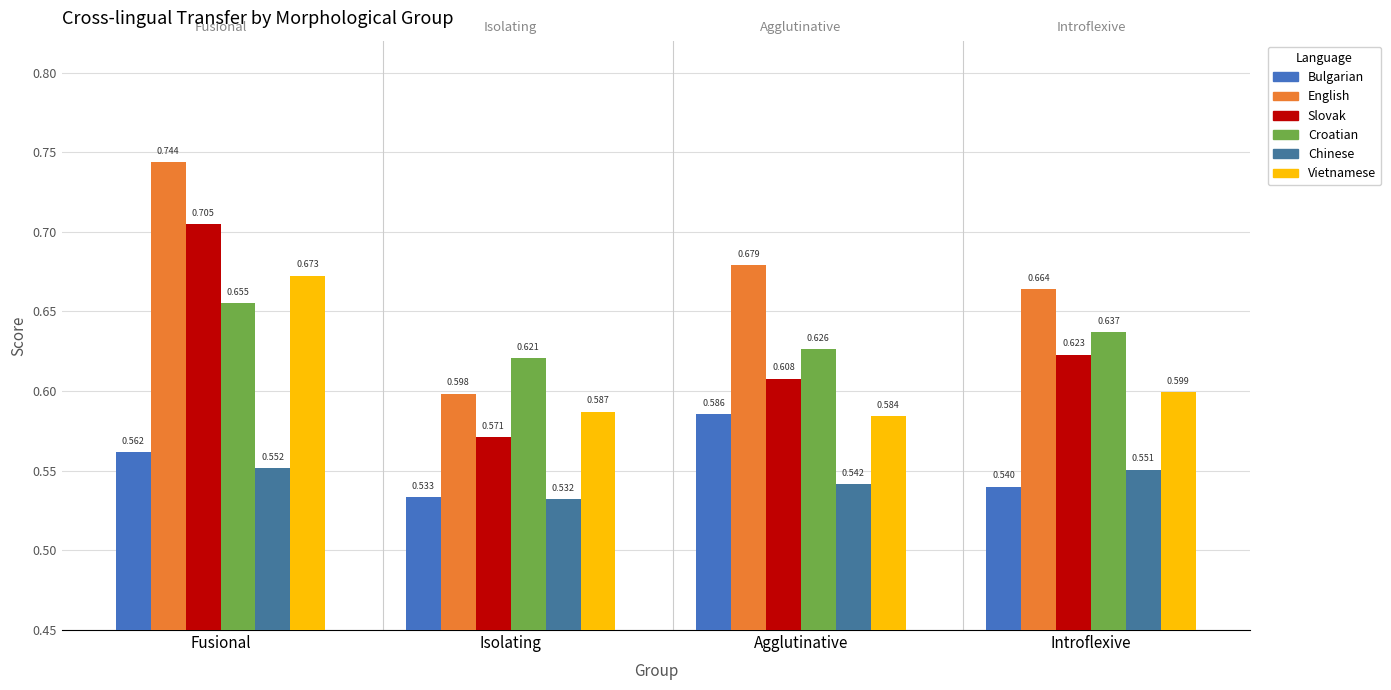

Is it true that Bulgarian equals 0.1 at Isolating?

False